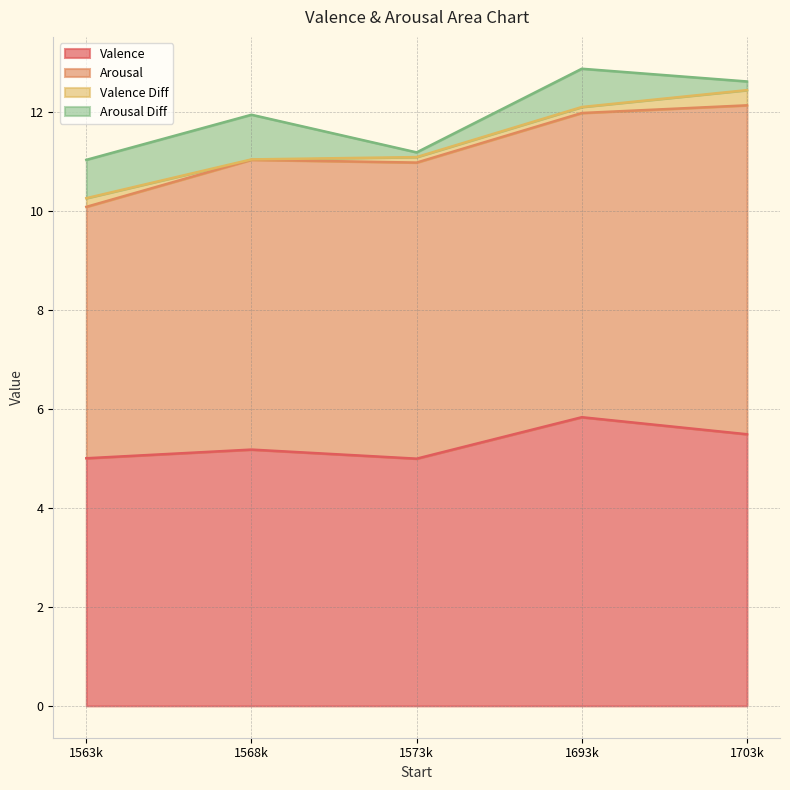

At which category does Valence Diff reach its first local valley?

1568876.01